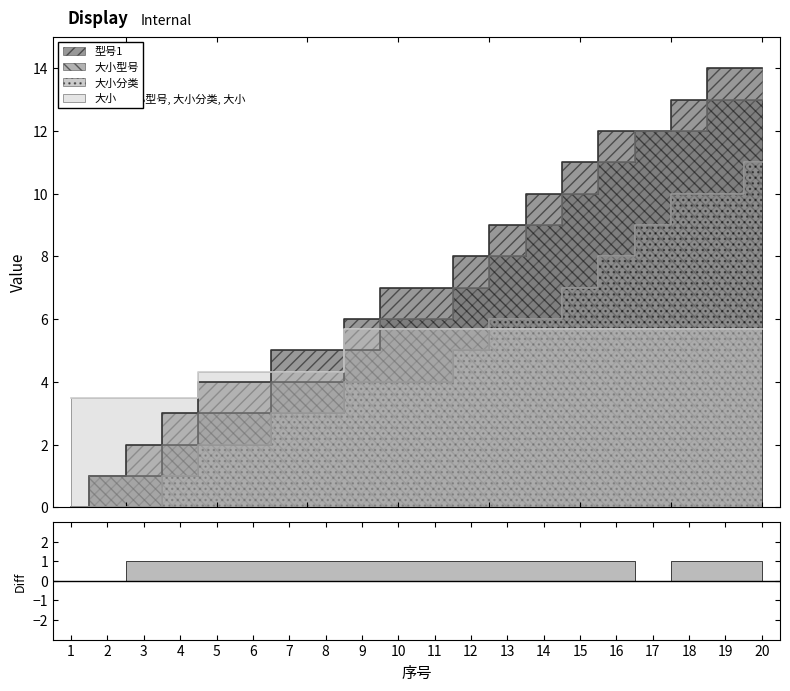

What is the spread (max minus min) of values at 17?

6.3